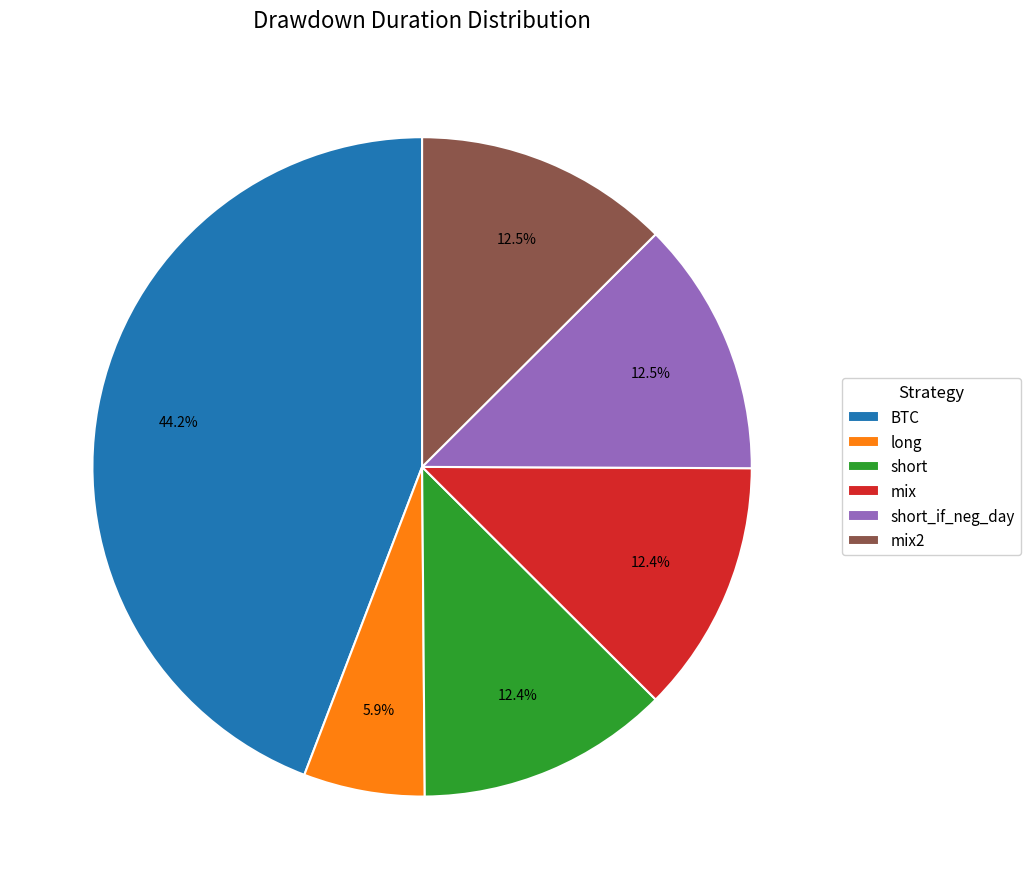

What percentage is the BTC slice, to the nearest percent?

44%